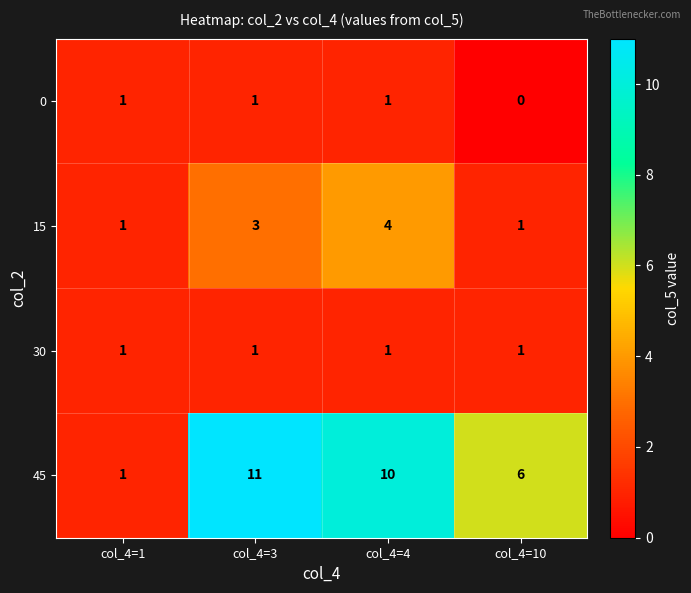

What is the total value across all series at col_4=1?

4